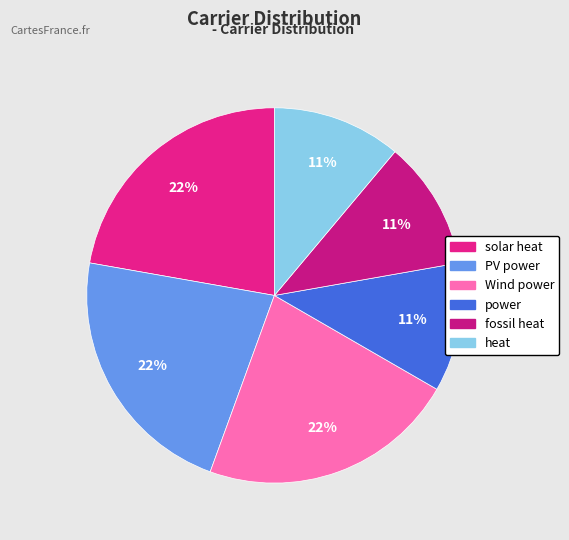

To the nearest percent, what is the combined percentage of PV power and Wind power?

44%